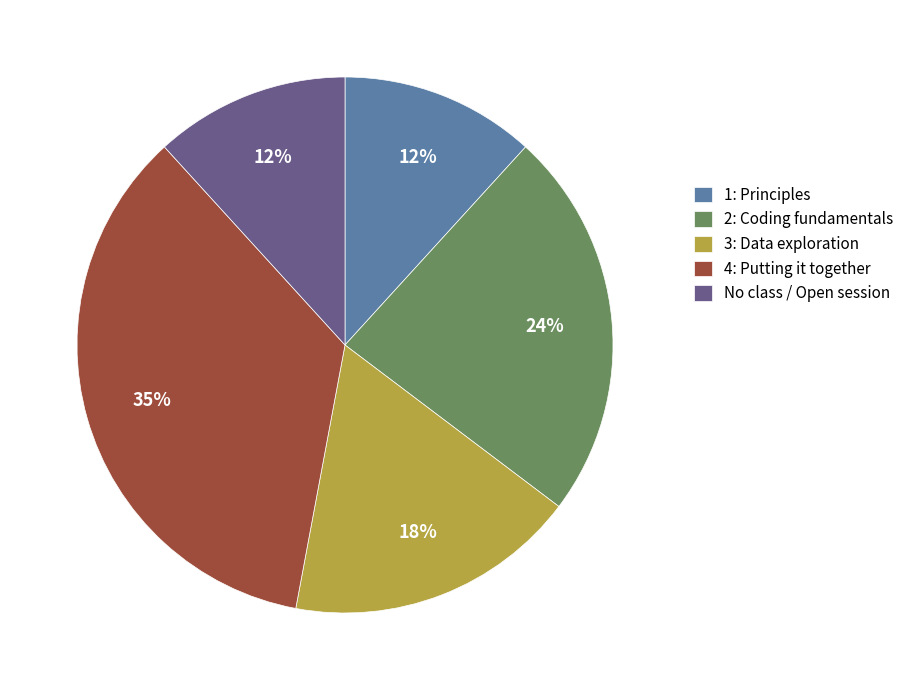

What is the largest slice in the pie chart?

4: Putting it together